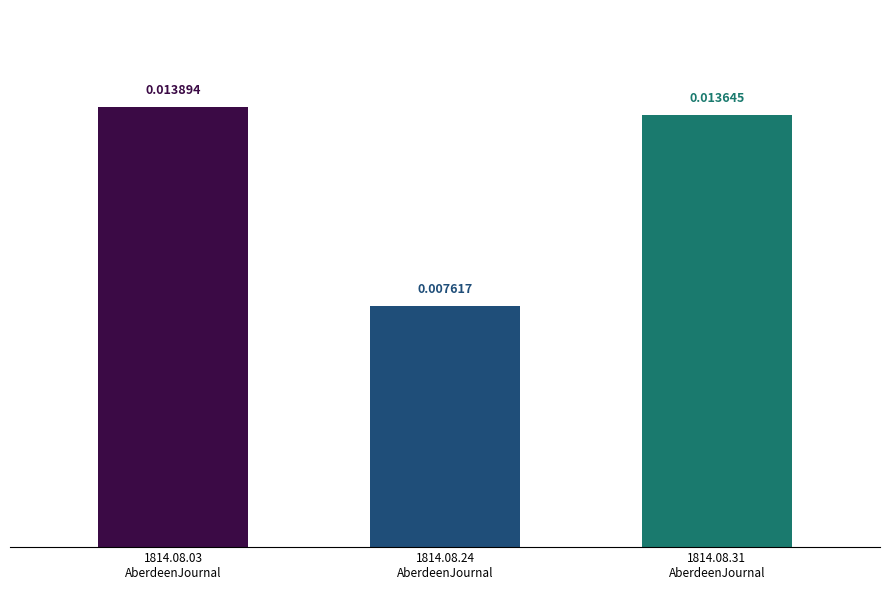

Count the number of categories in the chart.

3